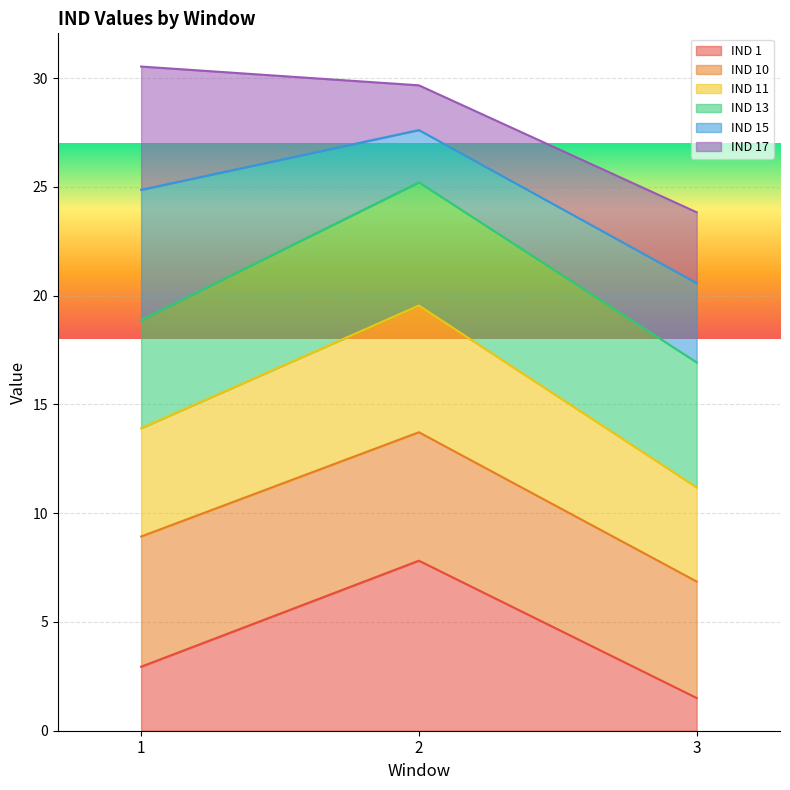

What is the approximate value of IND 1 at 1?

2.9